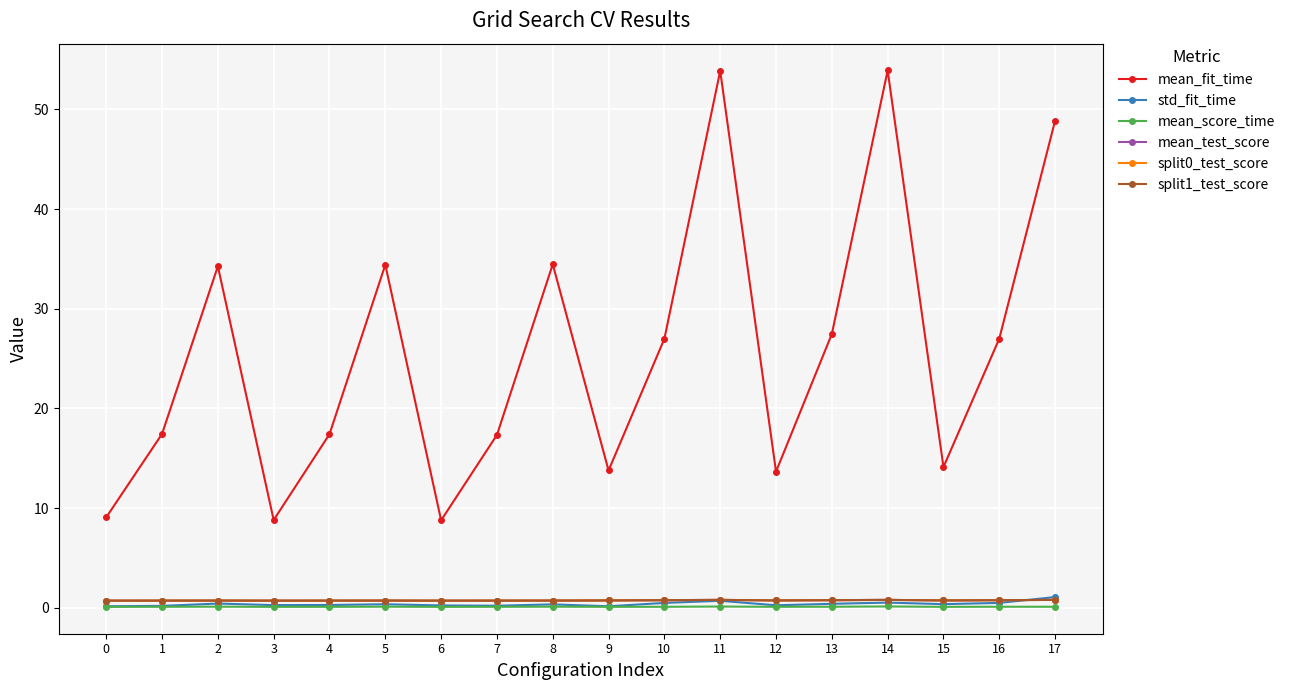

Which series has the largest range (max minus min)?

mean_fit_time